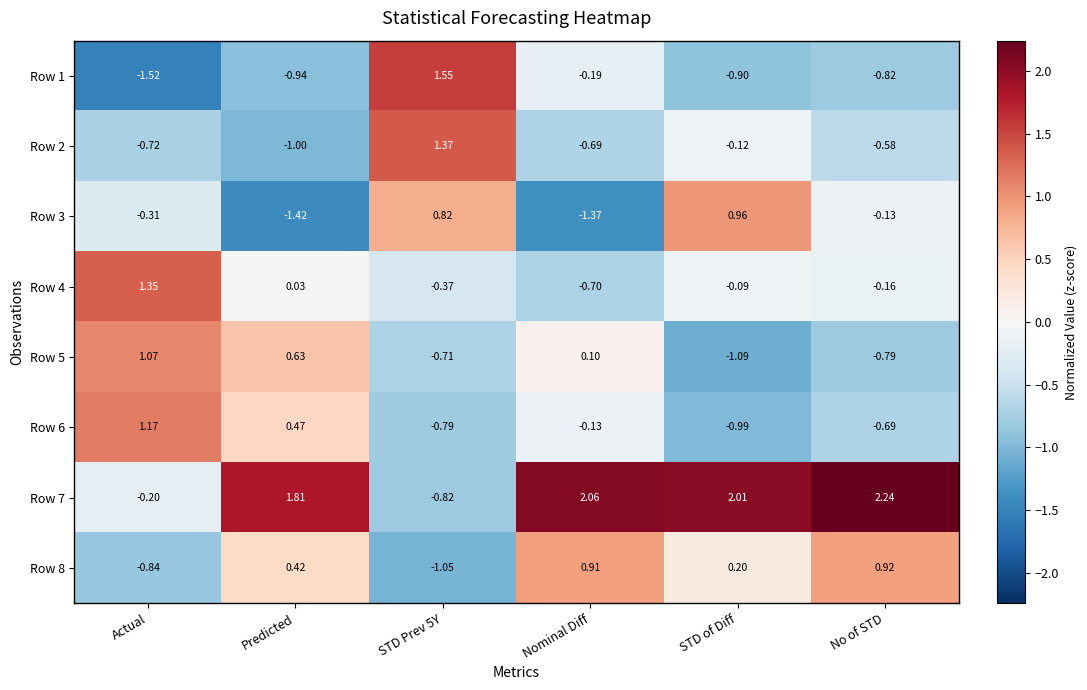

Is the value of Row 1 at Actual greater than the value of Row 6 at STD of Diff?

No